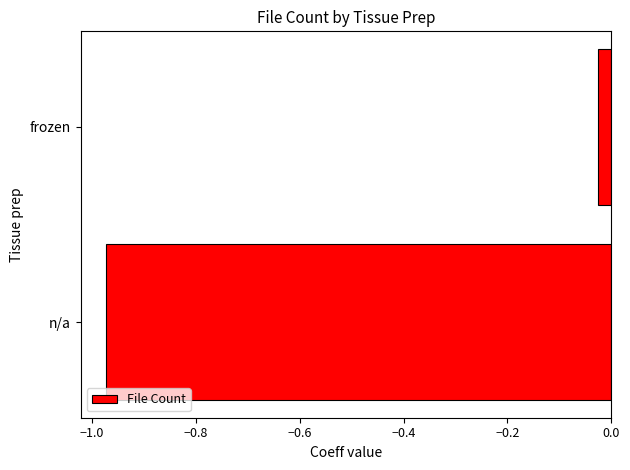

At which category does the chart reach its minimum across all series?

n/a